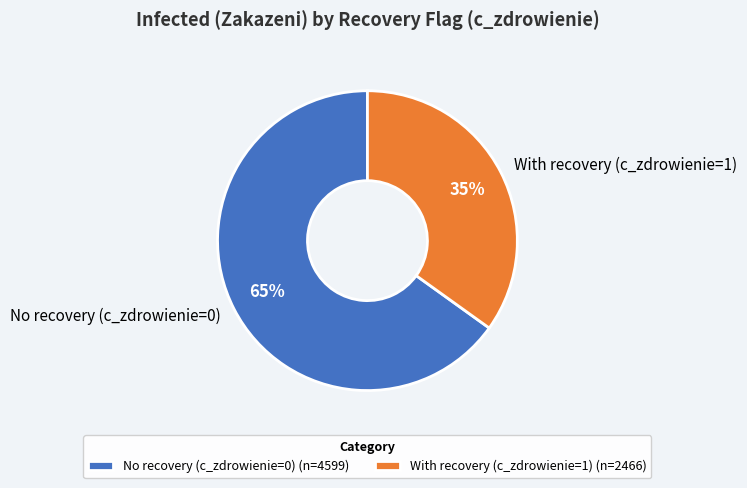

Which has a higher value, No recovery (c_zdrowienie=0) or With recovery (c_zdrowienie=1)?

No recovery (c_zdrowienie=0)